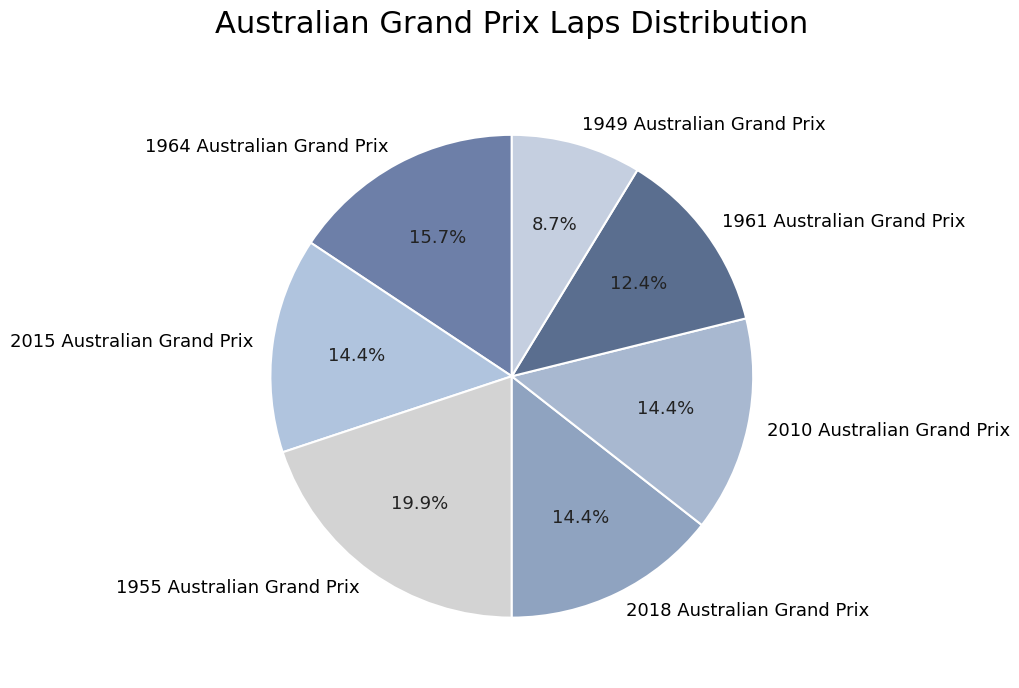

To the nearest percent, what is the combined percentage of 1949 Australian Grand Prix and 2018 Australian Grand Prix?

23%